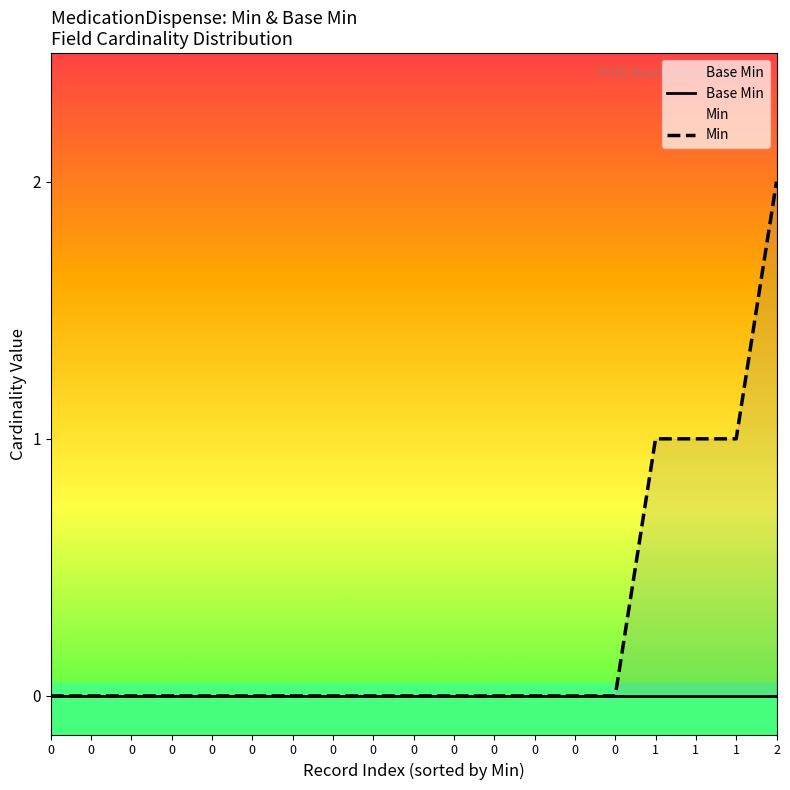

True or false: Min and Base Min intersect in this chart.

False